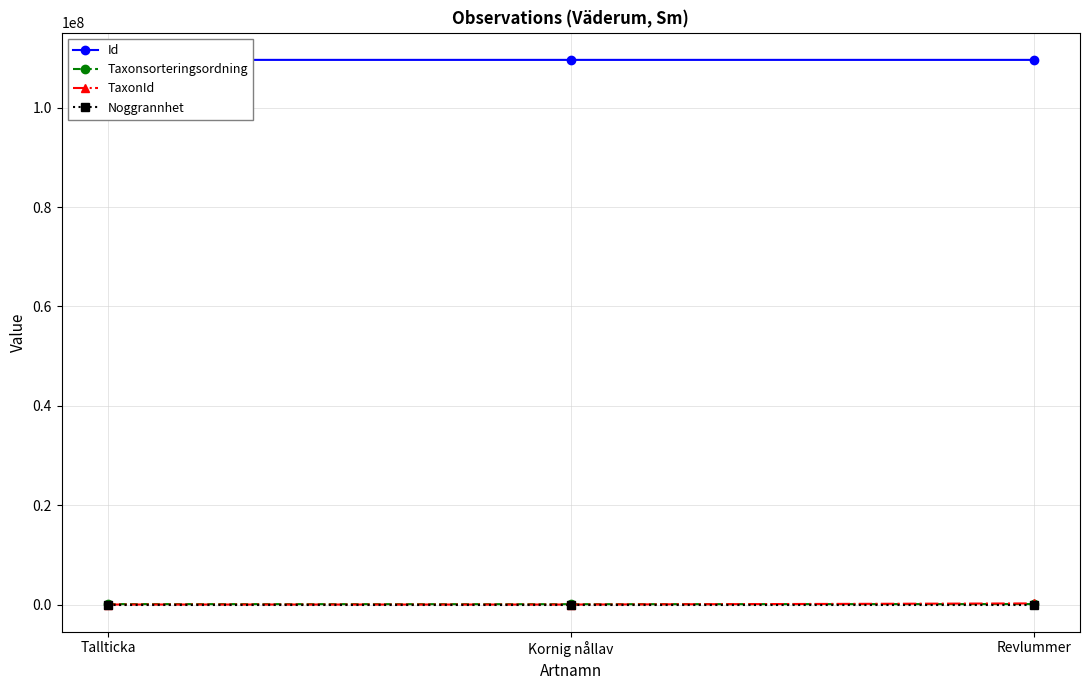

Between Tallticka and Kornig nållav, which series saw the biggest shift?

Taxonsorteringsordning